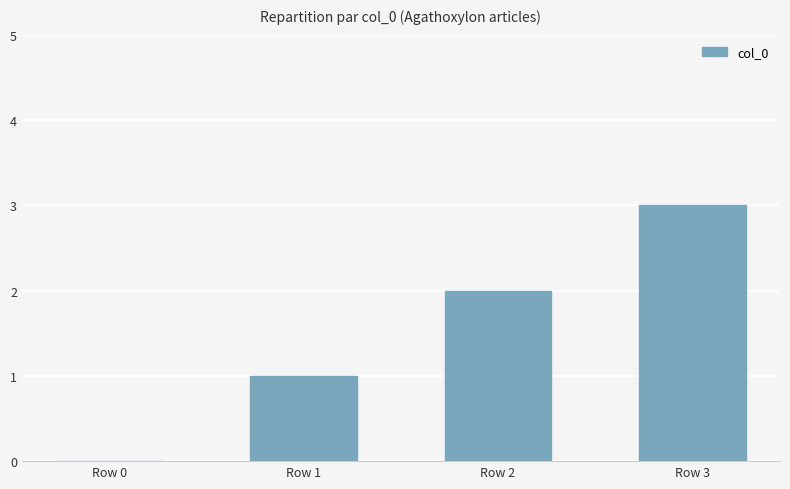

Reading left to right, extract all data points from this chart.

0	1	2	3